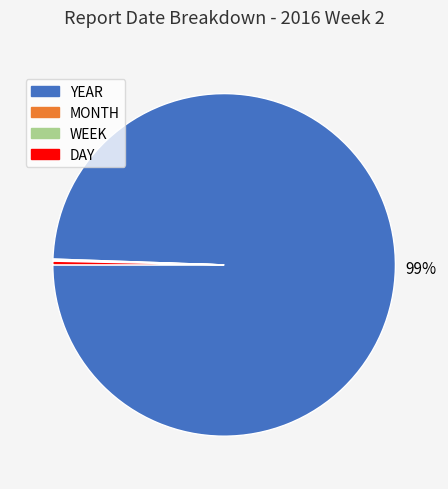

Is there any slice that represents more than half of the pie?

Yes